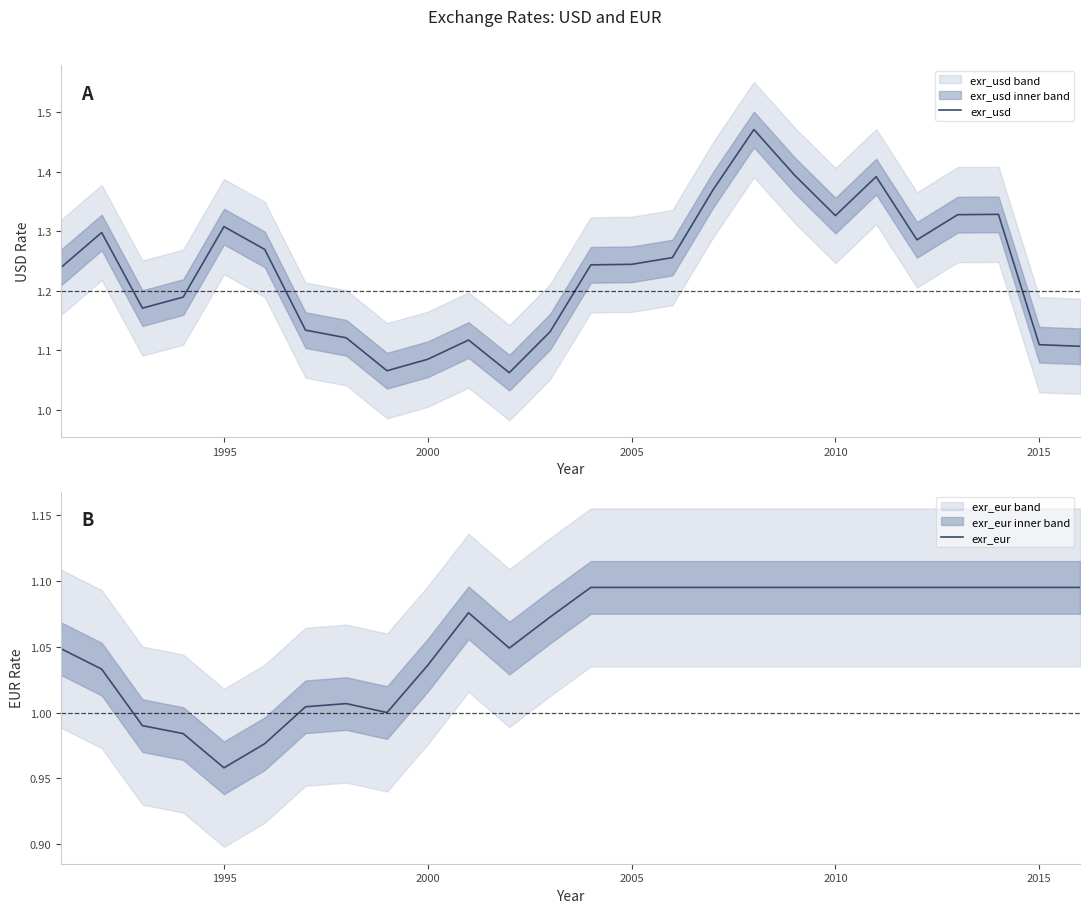

True or false: exr_usd and exr_eur intersect in this chart.

False